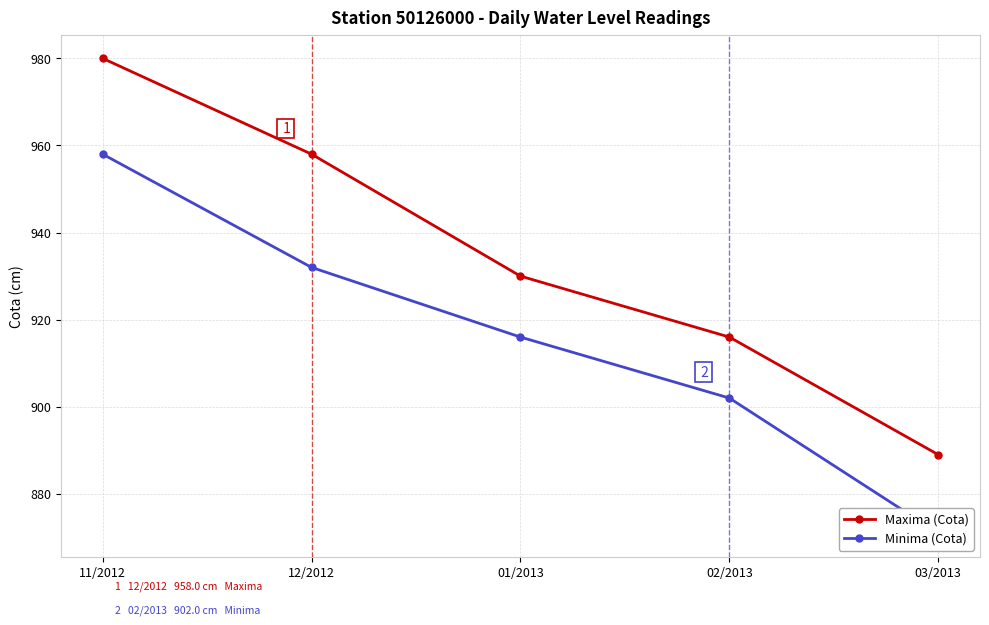

Reading right to left, list all the values displayed in this chart.

Maxima (Cota): 03/2013=889	02/2013=916	01/2013=930	12/2012=958	11/2012=980
Minima (Cota): 03/2013=871	02/2013=902	01/2013=916	12/2012=932	11/2012=958